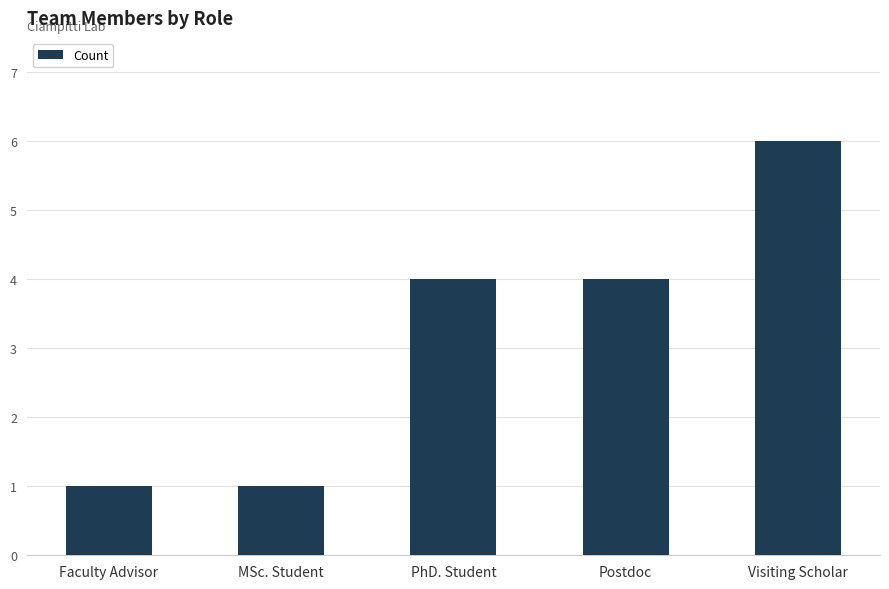

How many values are between 1 and 4?

4